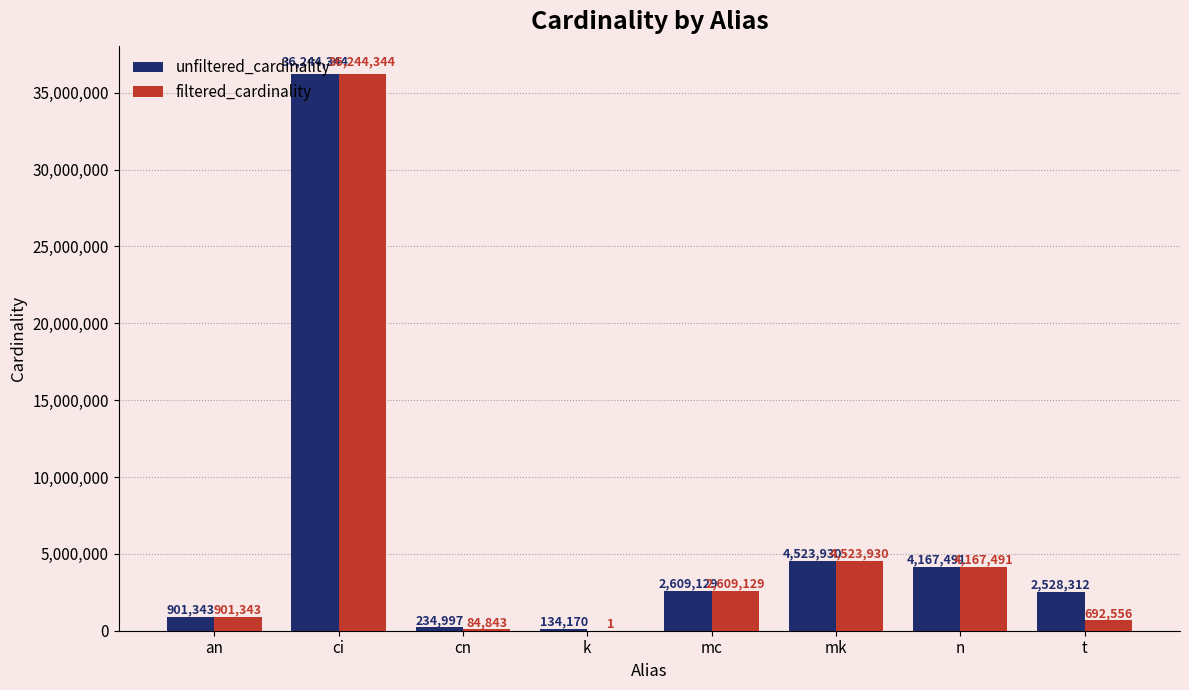

At which label does unfiltered_cardinality first exceed 2609129?

ci